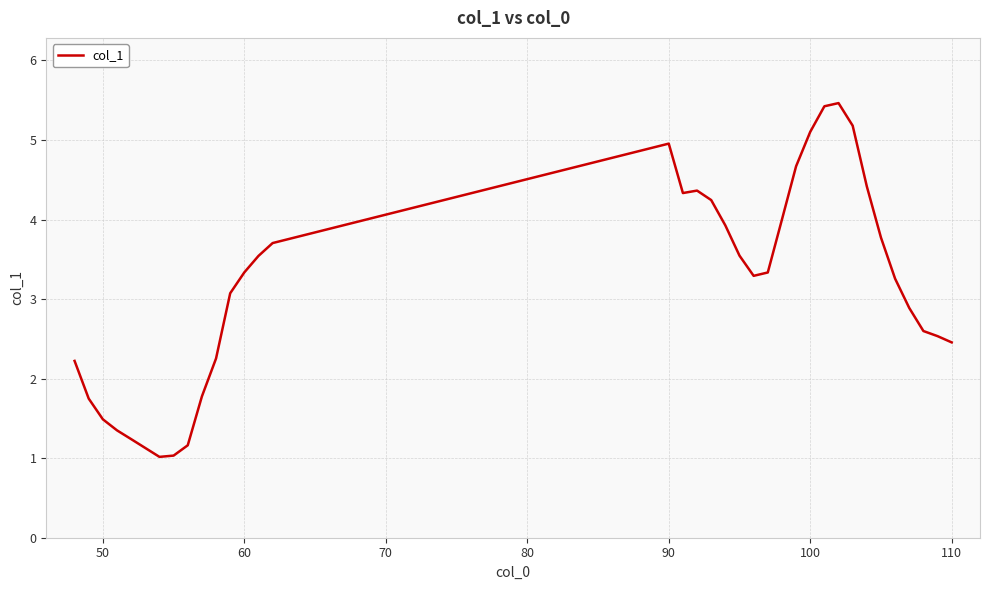

What is the maximum value shown in the chart?

5.5